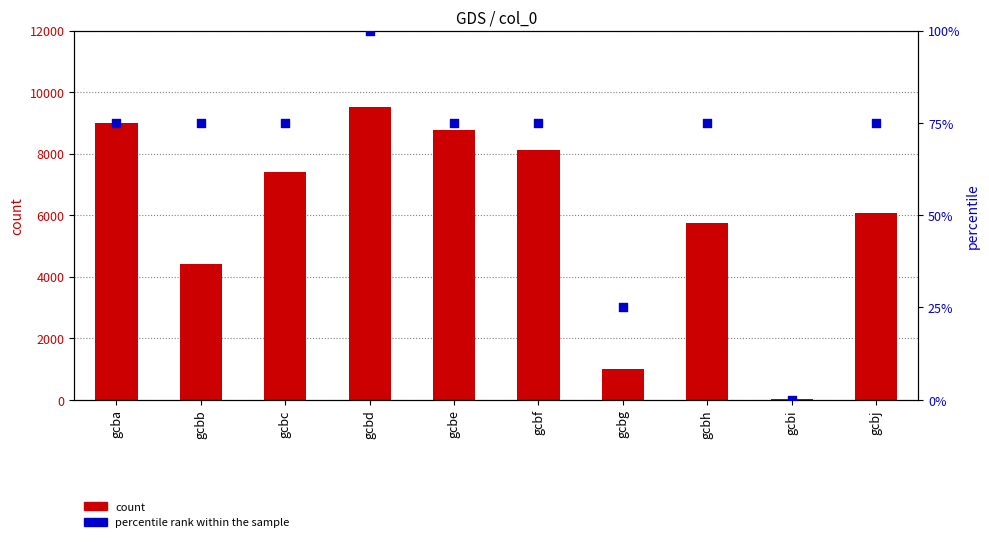

Is the value of percentile rank within the sample at gcbc greater than the value of count at gcbb?

No